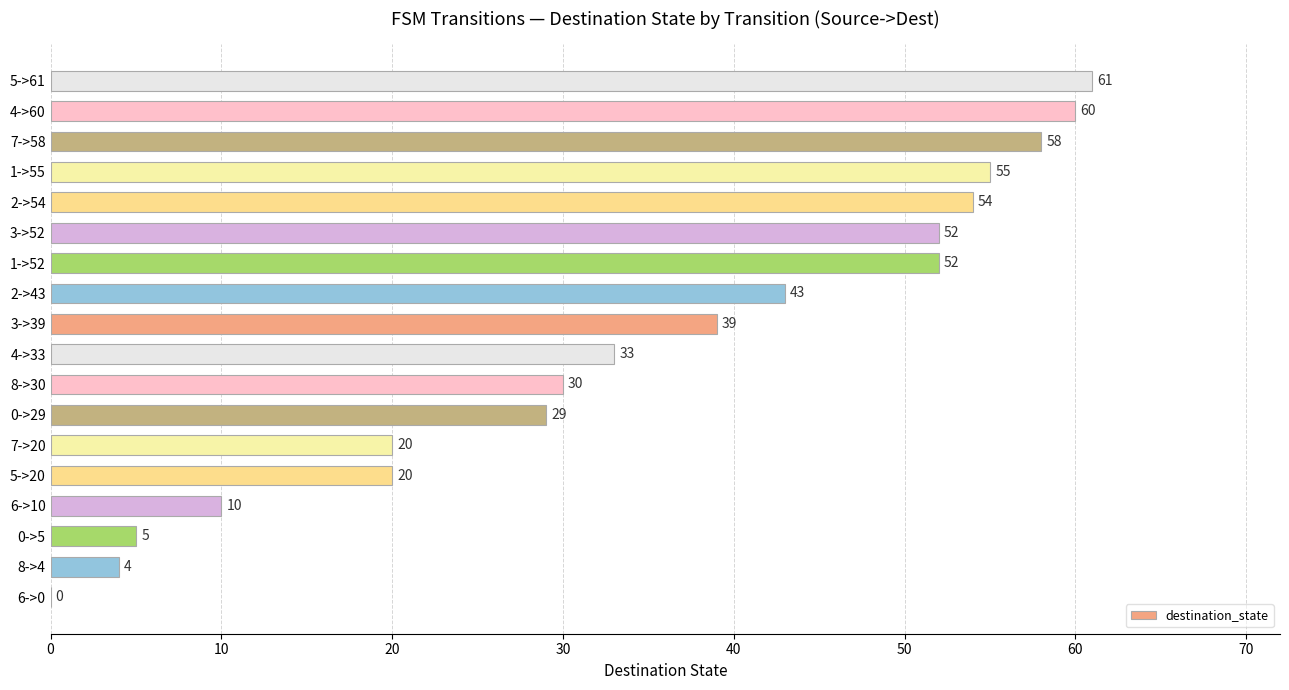

Which has a higher value, 7->20 or 6->10?

7->20